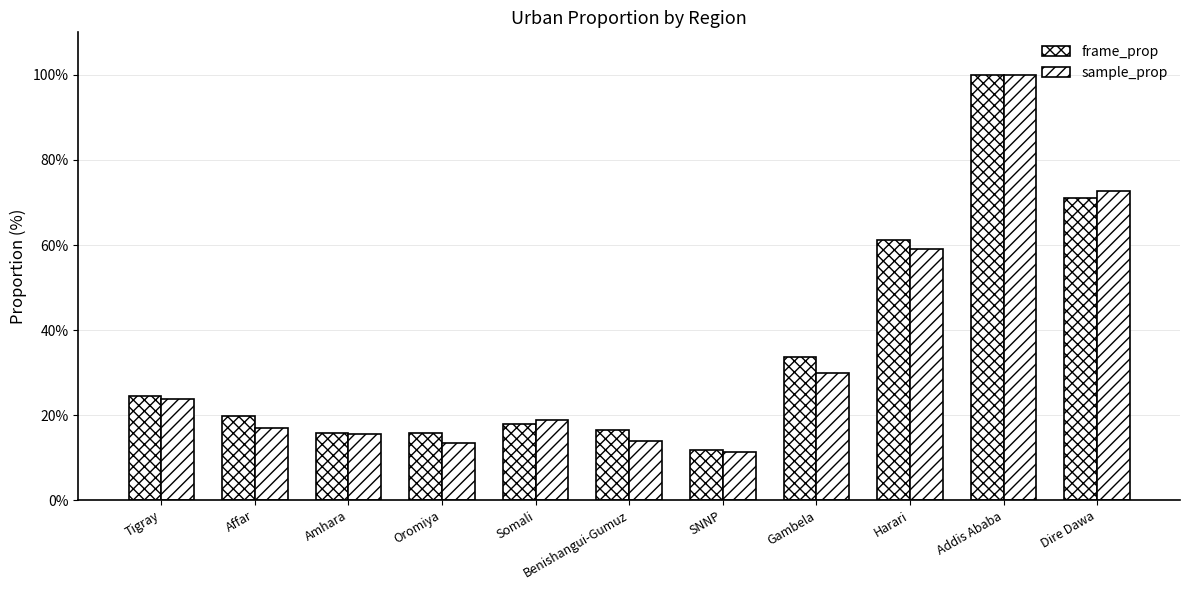

How many bars are there in total?

22